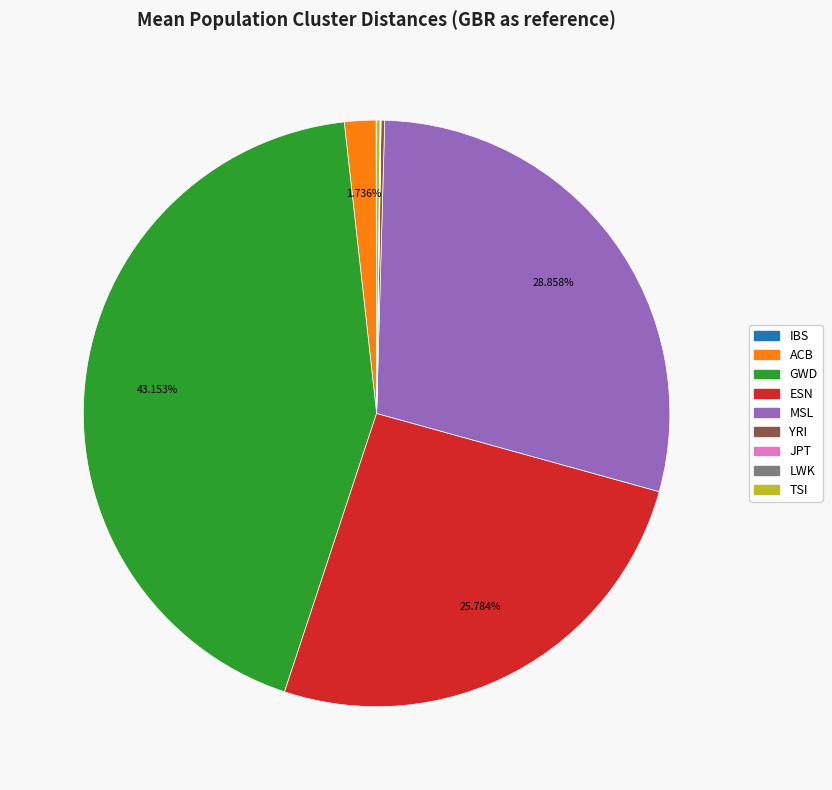

True or false: ACB accounts for 2% of the total.

True